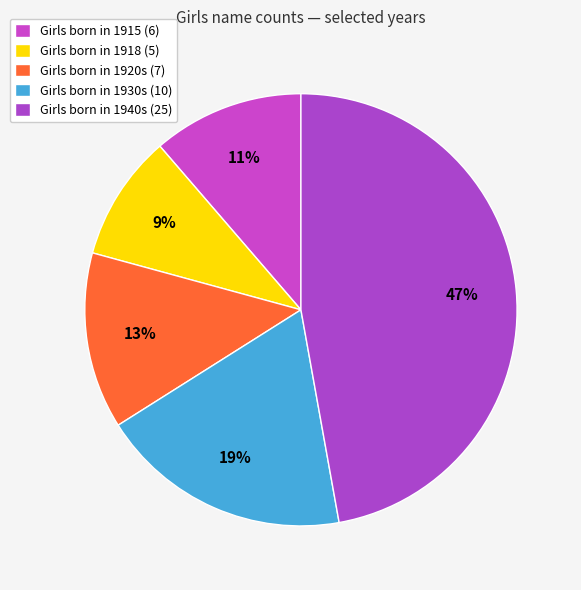

How many slices are in this pie chart?

5